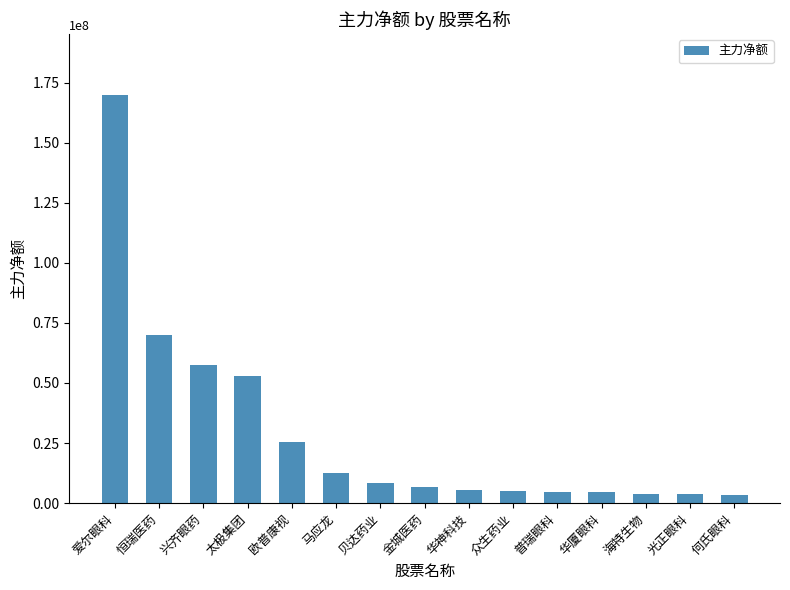

Where is the data nearest to the value 86531522?

恒瑞医药